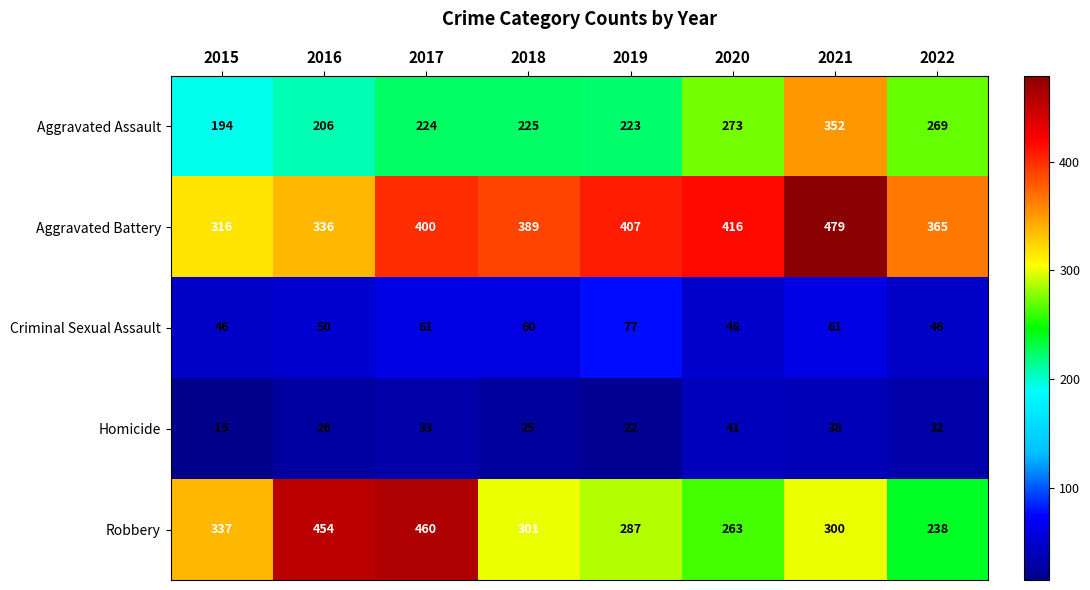

At which label does Aggravated Assault reach its minimum?

2015